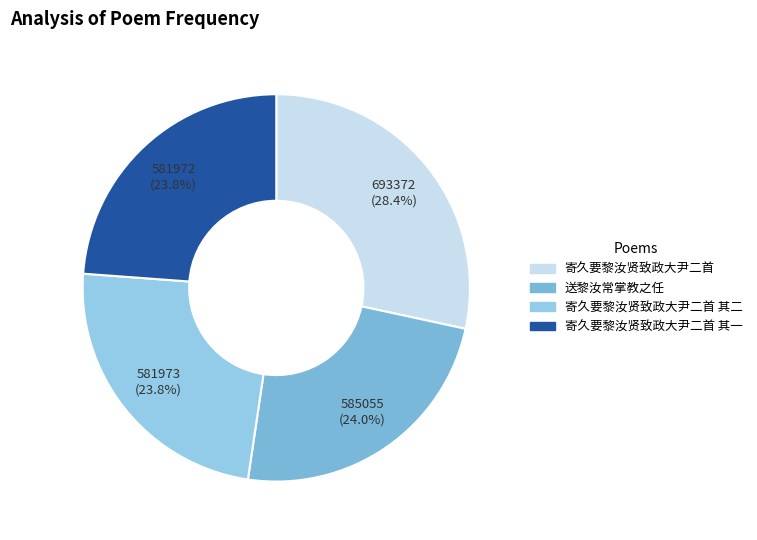

To the nearest percent, what is the difference between the largest and smallest slice percentages?

5%